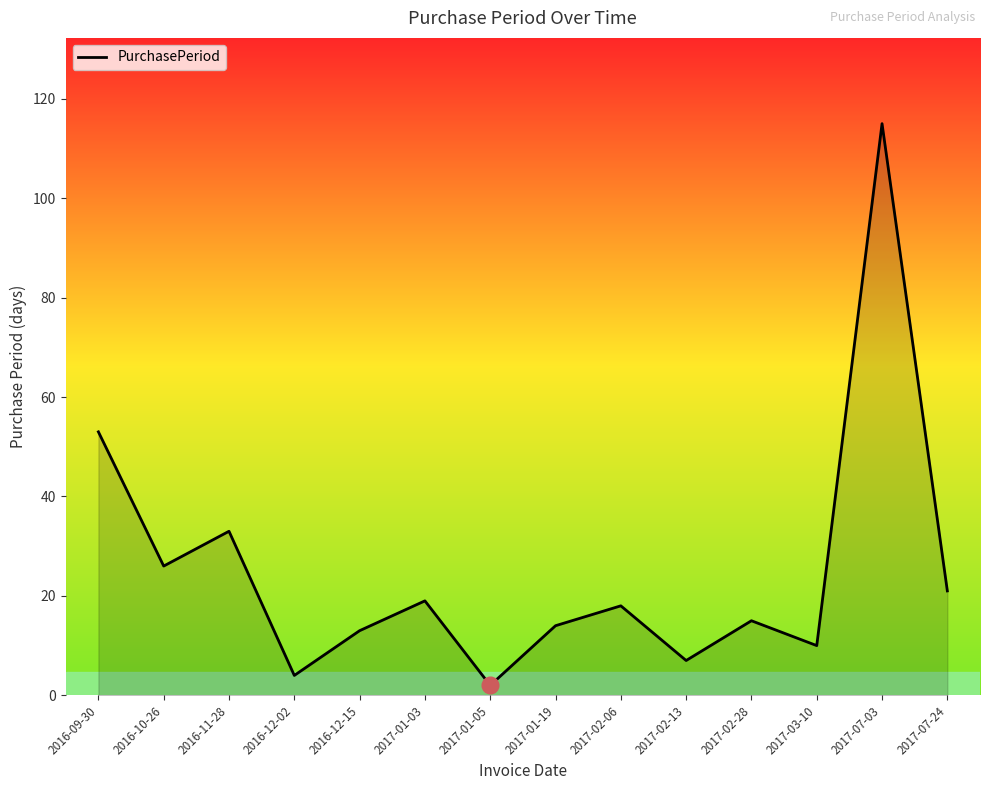

Which label corresponds to the largest value in the chart?

2017-07-03